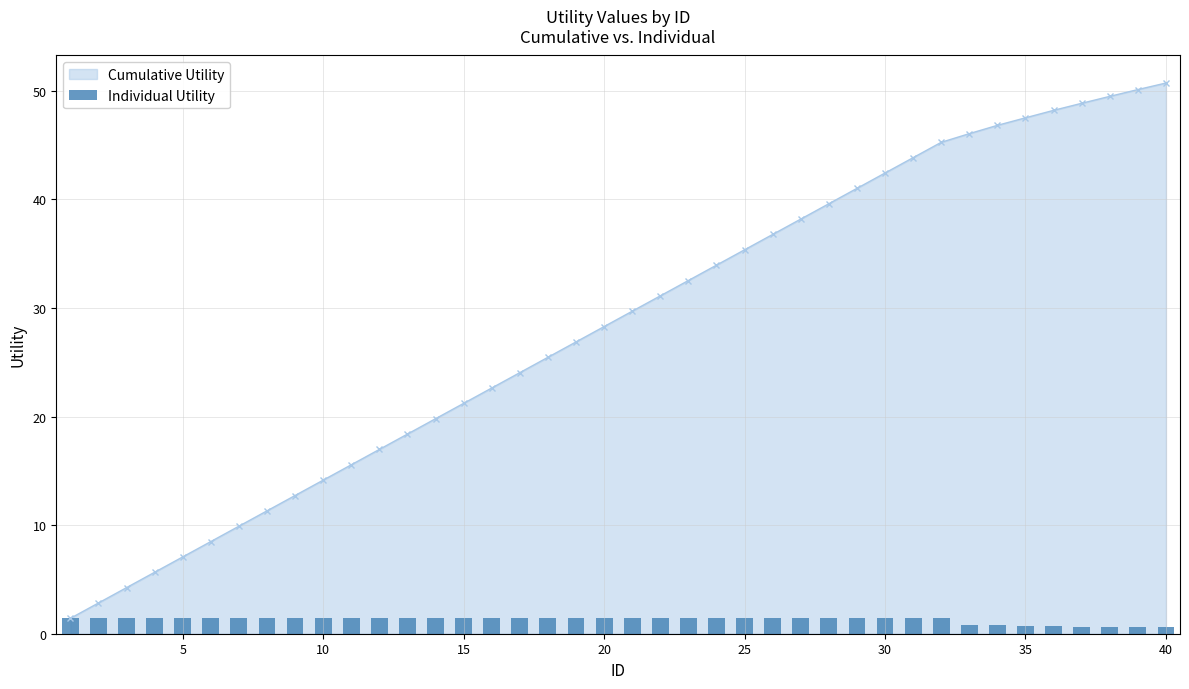

What is the maximum value for Cumulative Utility?

50.7